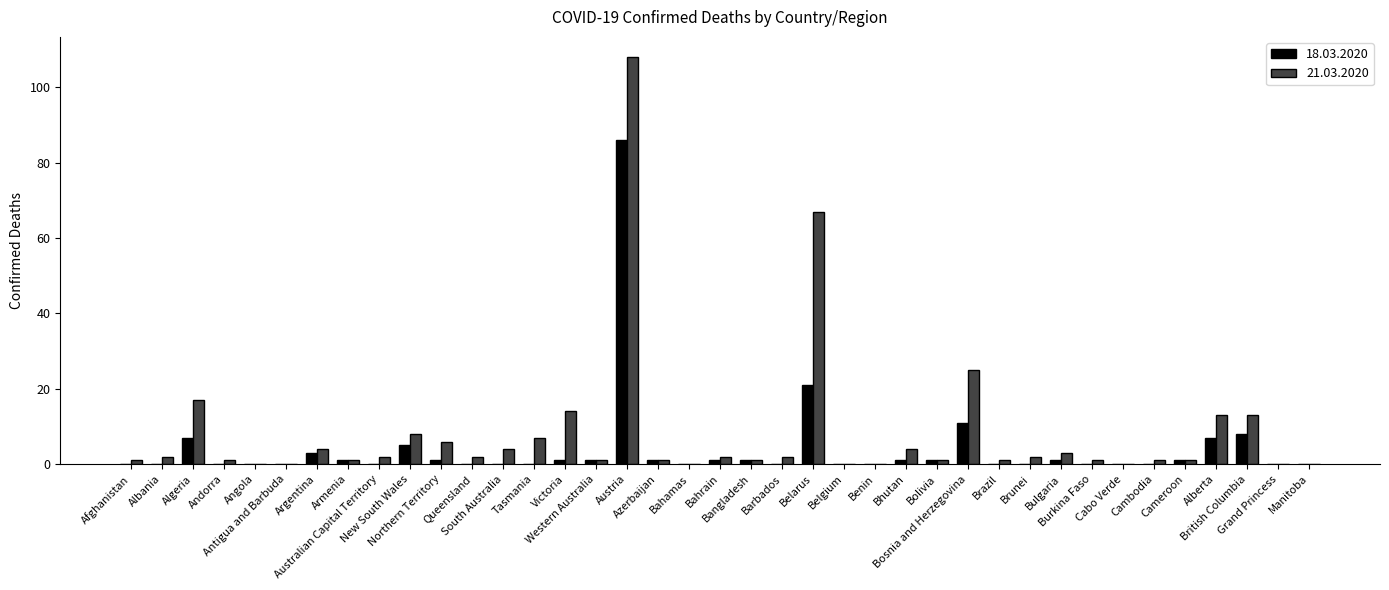

Where does the 21.03.2020 series first go above 2?

Algeria